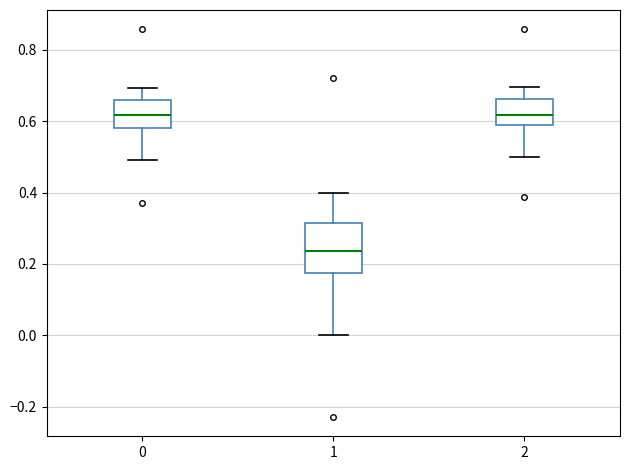

Reading left to right, transcribe this box plot: for each box, give where its median line is, the range the box spans, and where its two whiskers end, as read against the y-axis. The values are not printed on the chart, so give them approximately, as read against the axis.

0: median 0.62, box 0.58 to 0.66, whiskers 0.50 to 0.70
1: median 0.24, box 0.18 to 0.32, whiskers 0.00 to 0.40
2: median 0.62, box 0.58 to 0.66, whiskers 0.50 to 0.70